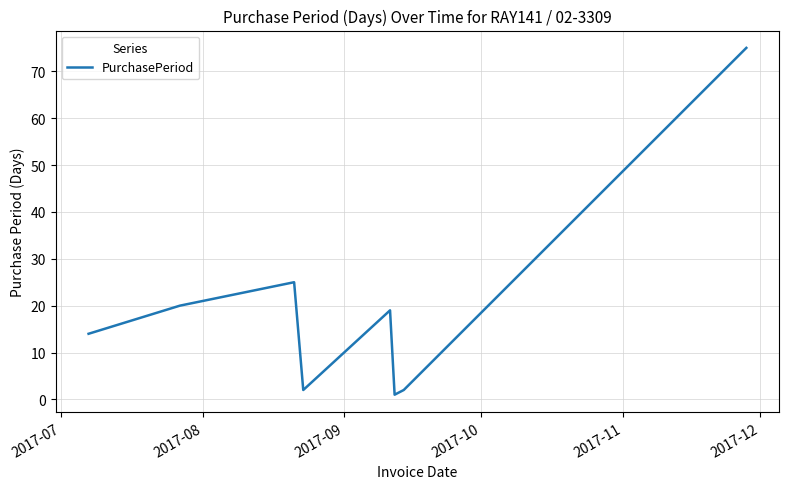

How many lines are shown in the chart?

1